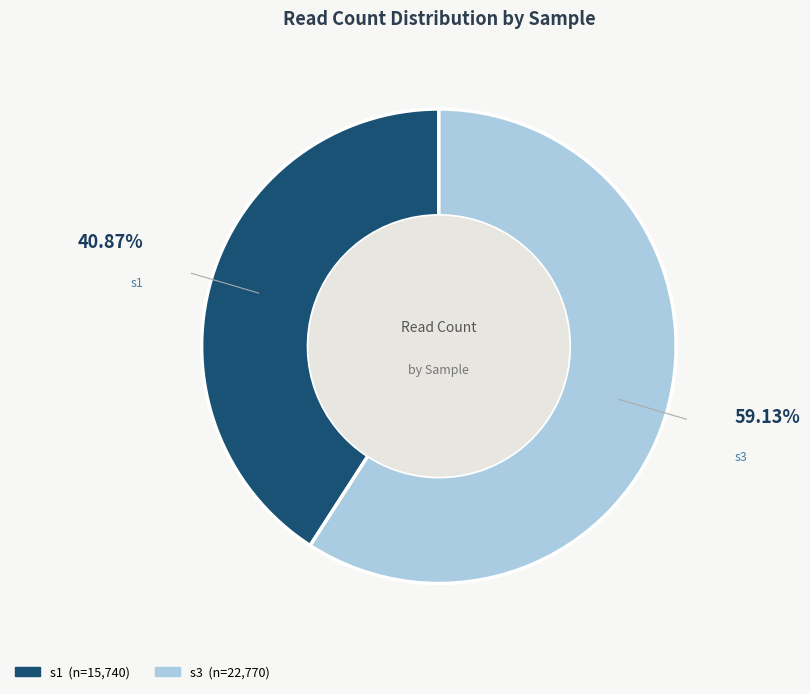

How many slices are in this pie chart?

2